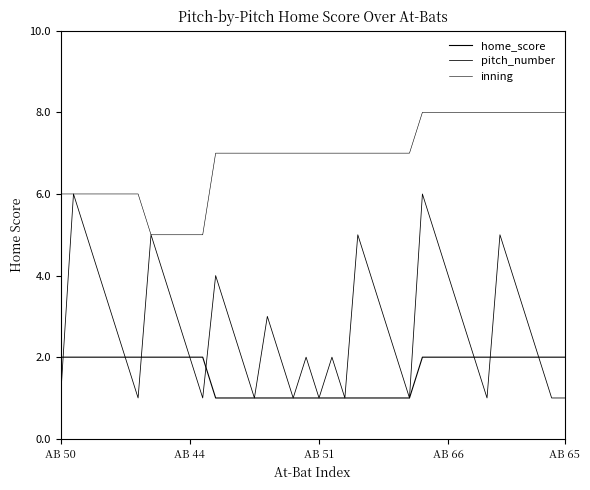

Is this an area chart (filled region under the line)?

No